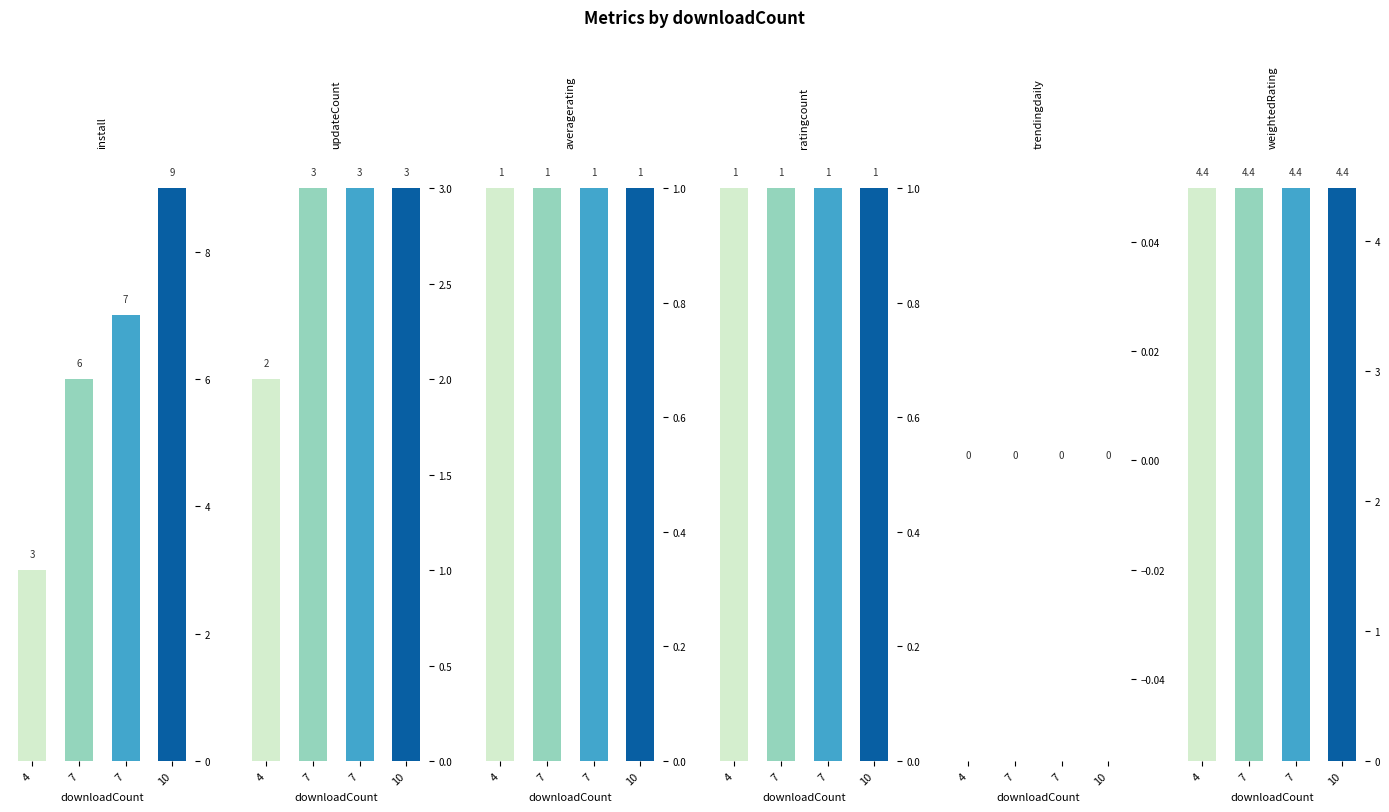

List the series in order of their peak value, highest first.

install, weightedRating, updateCount, averagerating, ratingcount, trendingdaily